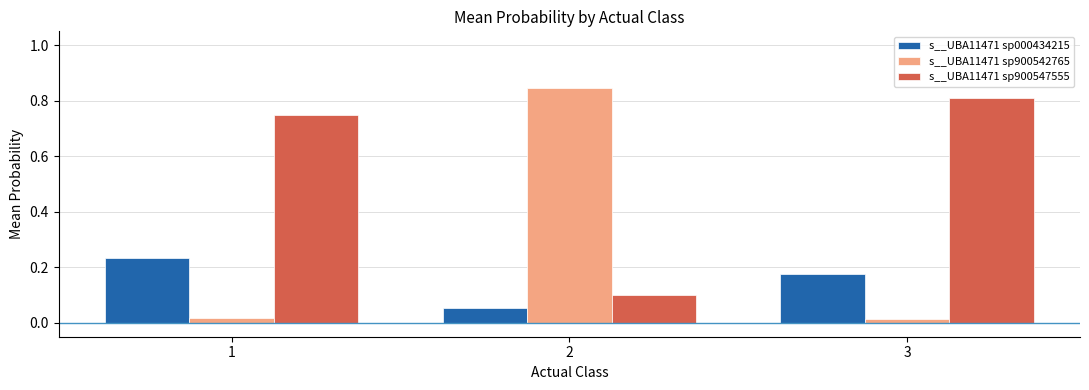

Is the value of s__UBA11471 sp000434215 at 3 greater than the value of s__UBA11471 sp900542765 at 2?

No